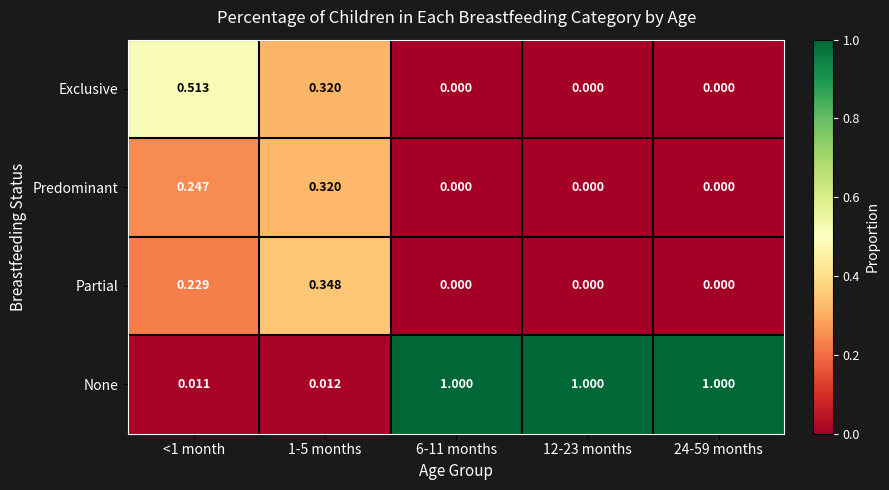

Which series has the widest spread of values?

None